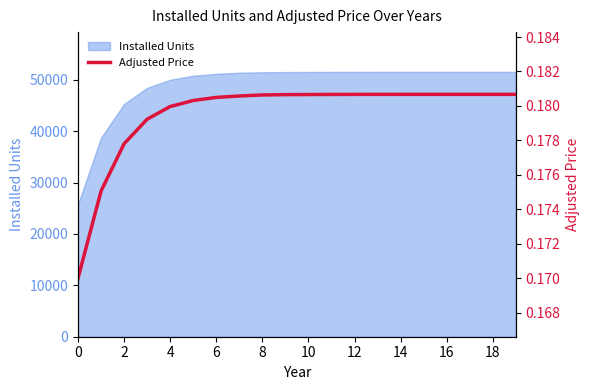

What is the minimum value shown in the chart?

0.2